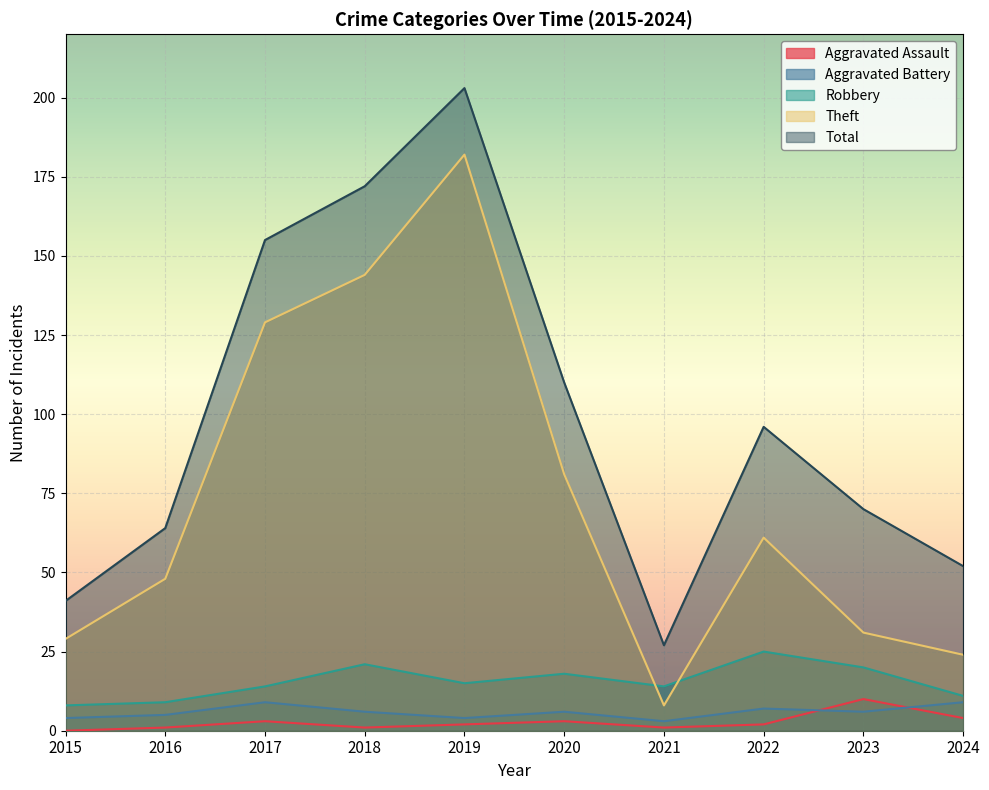

After their last crossing, which series has the higher values: Aggravated Battery or Aggravated Assault?

Aggravated Battery